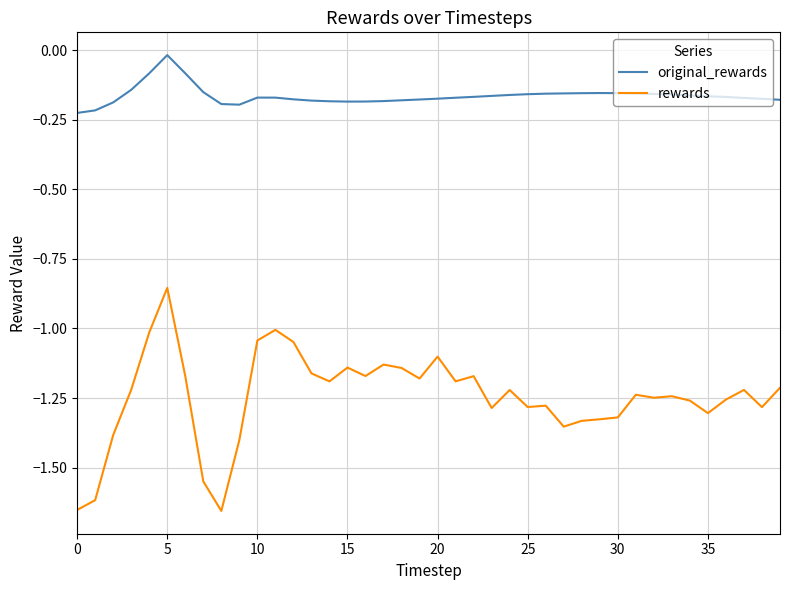

Which series has the widest spread of values?

rewards